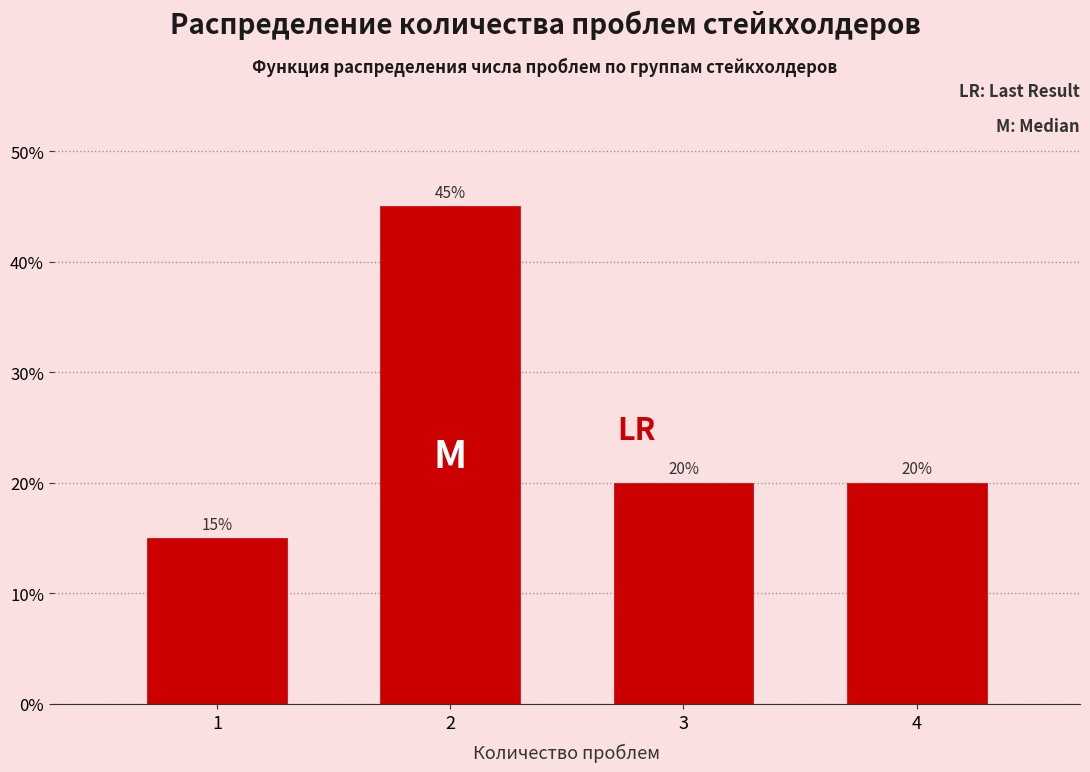

Reading right to left, transcribe all the data shown in this chart.

4=20	3=20	2=45	1=15